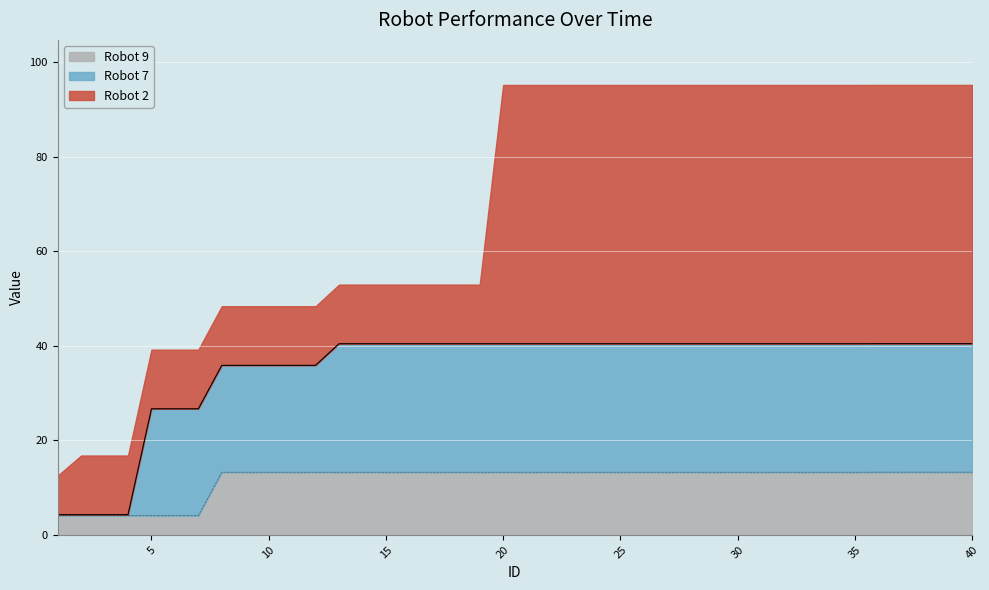

What is the value of the Robot 7 point at the 28th from the left?

40.4